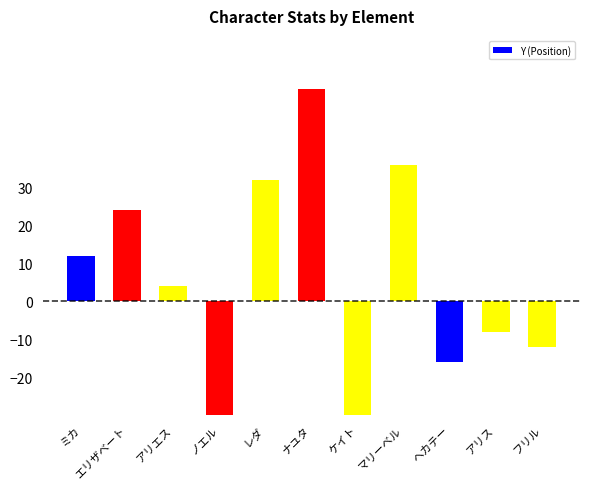

What is the smallest value displayed?

-56